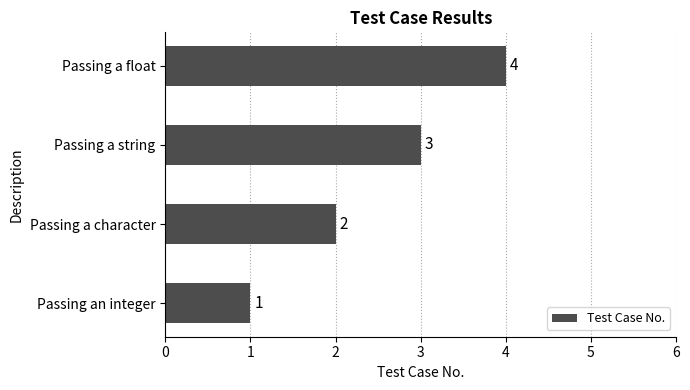

What is the change in value from Passing an integer to Passing a float?

+3